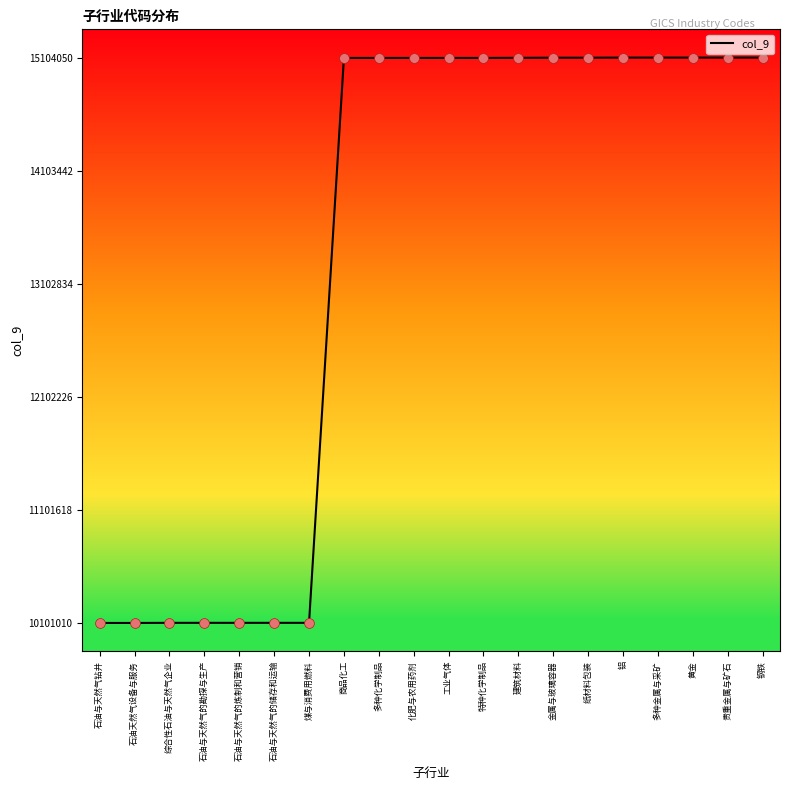

What is the ratio of the value at 石油天然气设备与服务 to the value at 石油与天然气的储存和运输?

1.0